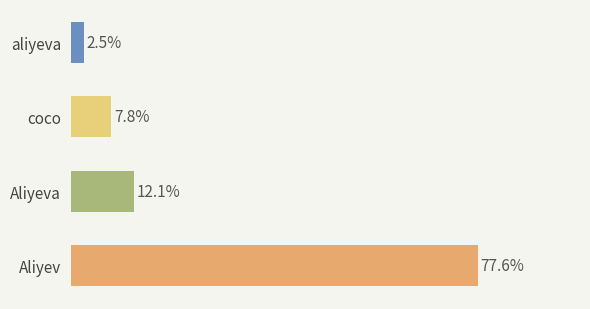

Between aliyeva and Aliyev, which is larger?

Aliyev